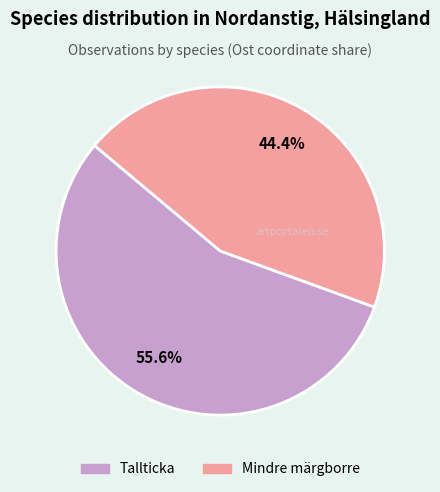

Is there any slice that represents more than half of the pie?

Yes